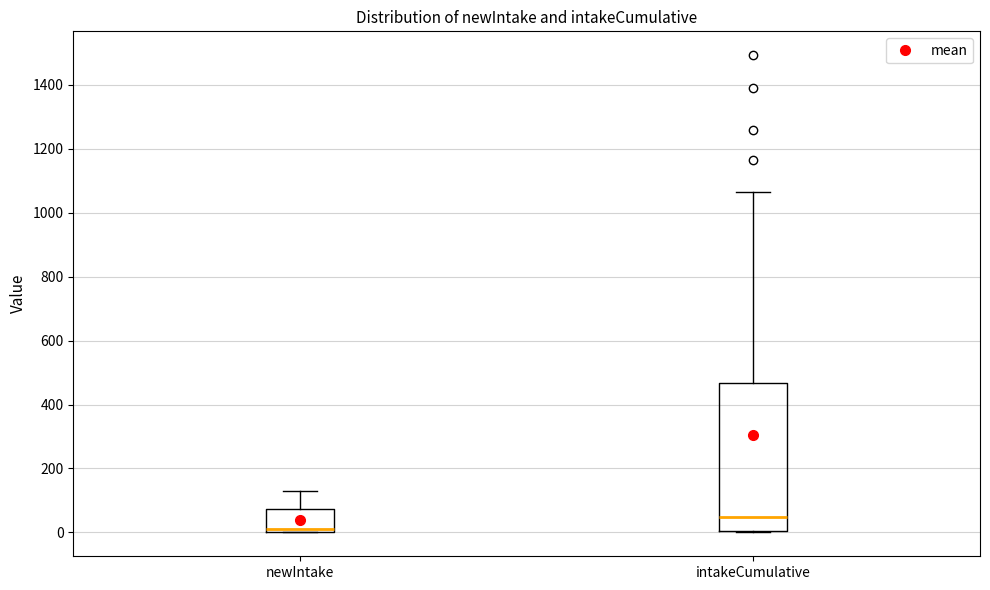

Reading left to right, read every box against the y-axis: the position of its median line, the range the box covers, and the ends of its whiskers. The values are not printed on the chart, so give them approximately, as read against the axis.

newIntake: median 20, box 0 to 80, whiskers 0 to 120
intakeCumulative: median 40, box 0 to 460, whiskers 0 to 1060